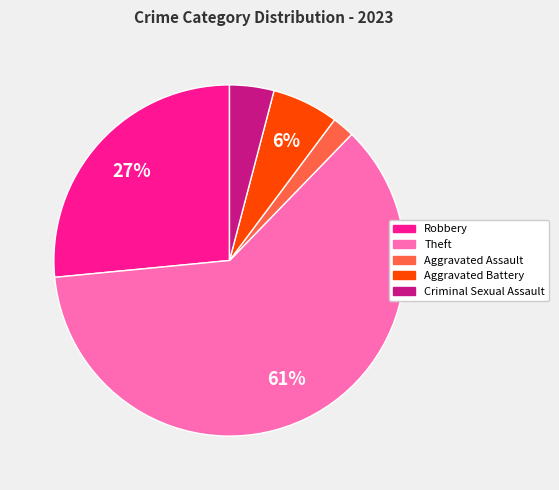

Between Robbery and Criminal Sexual Assault, which is larger?

Robbery